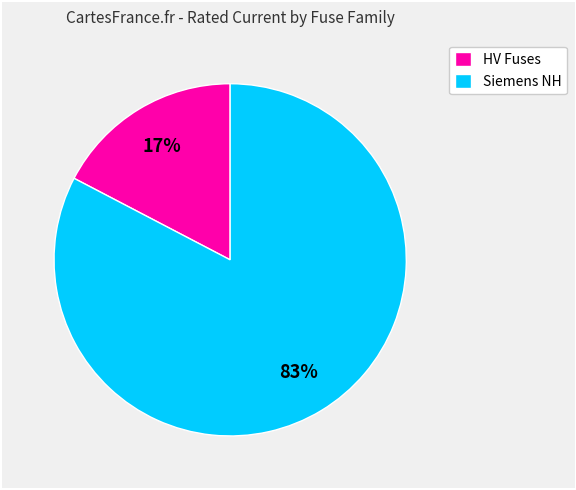

Is it true that Siemens NH is 74% of the pie?

False